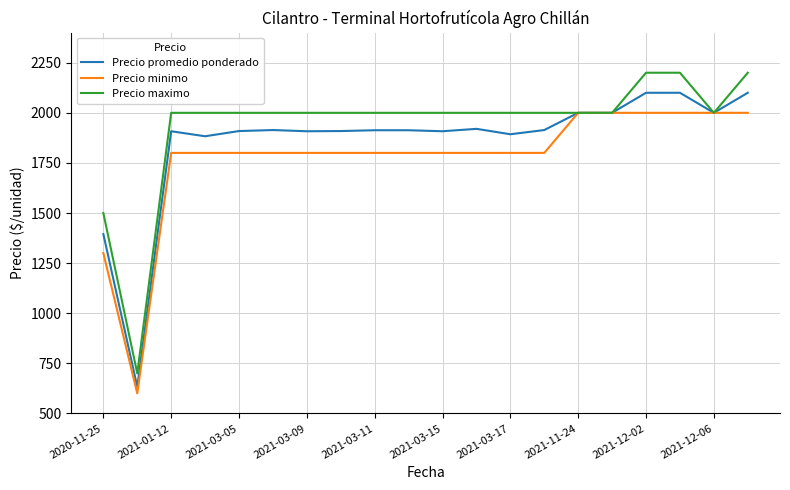

List the series in order of their peak value, highest first.

Precio maximo, Precio promedio ponderado, Precio minimo